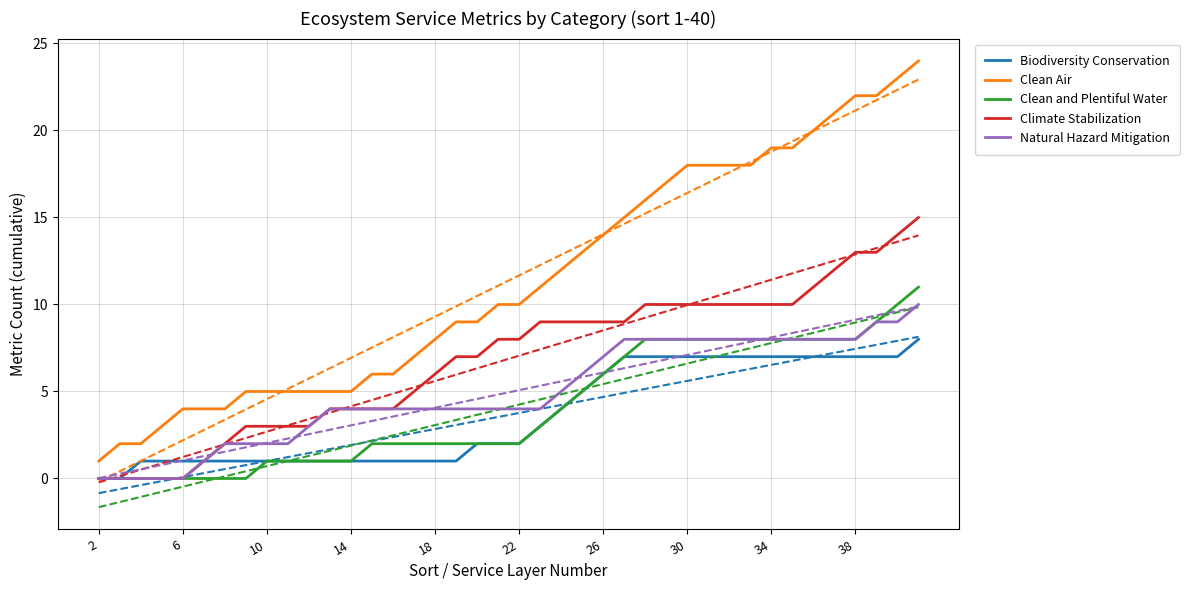

What is the maximum value for Biodiversity Conservation?

8